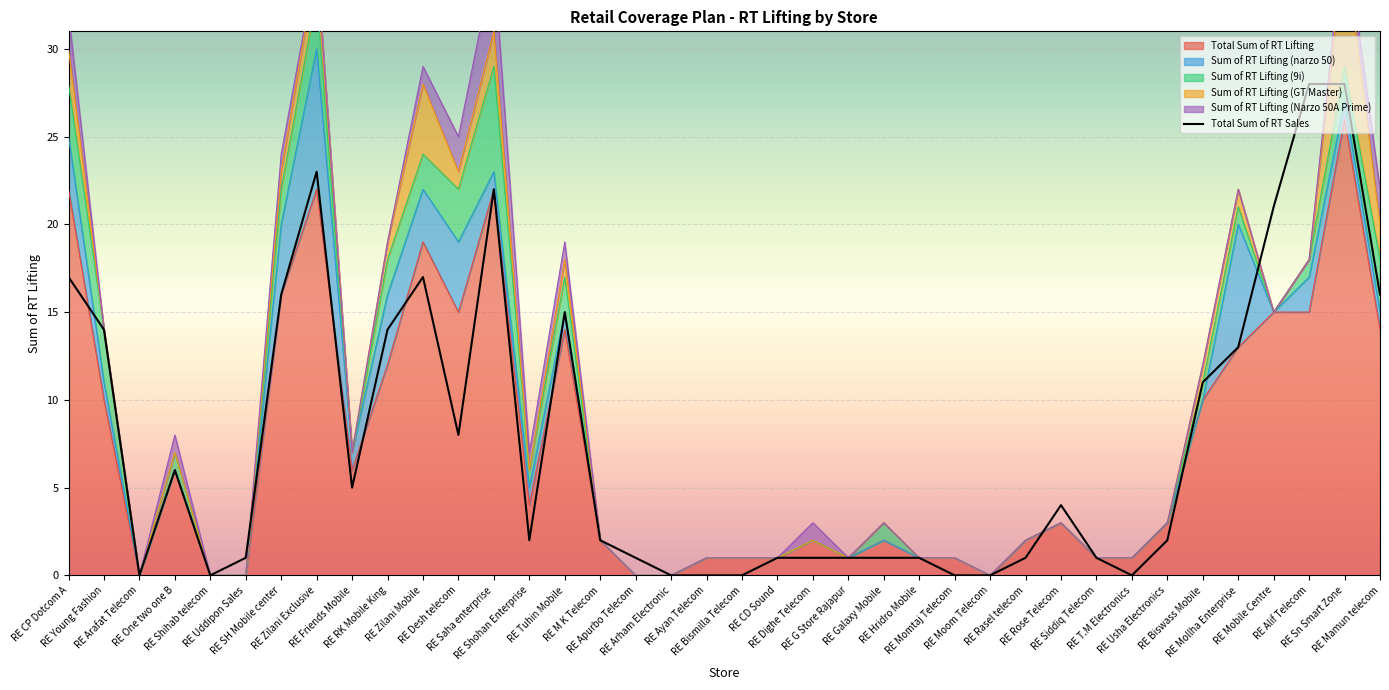

What is the difference between the maximum and minimum values?

28